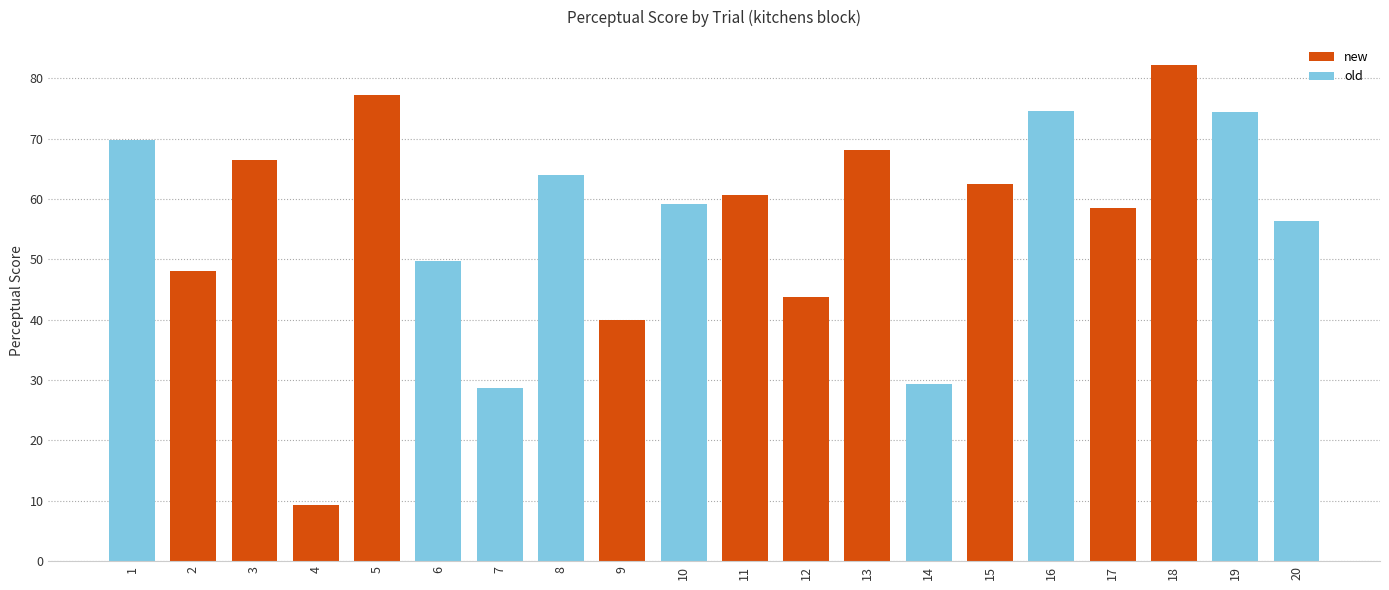

Count the number of data series in this chart.

1